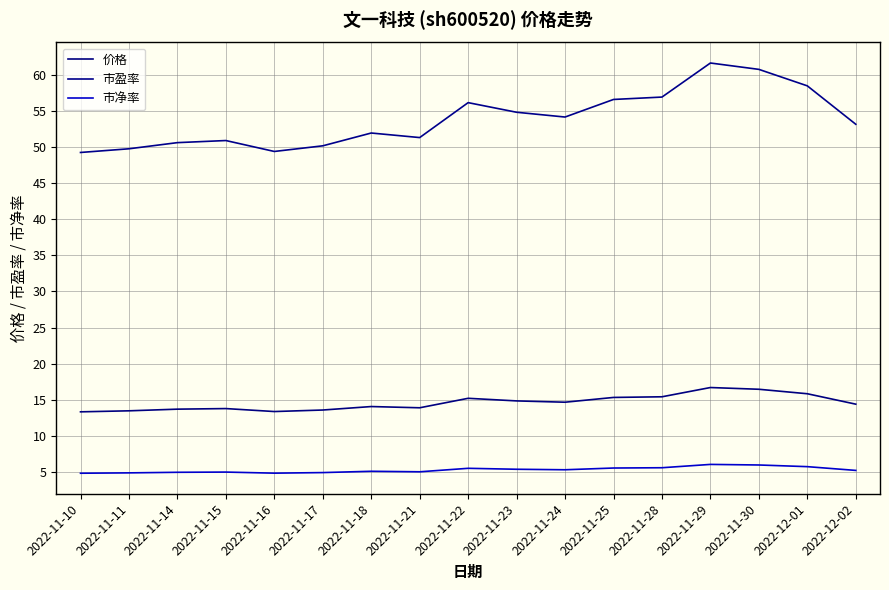

Which category has the lowest value in the 市盈率 series?

2022-11-10